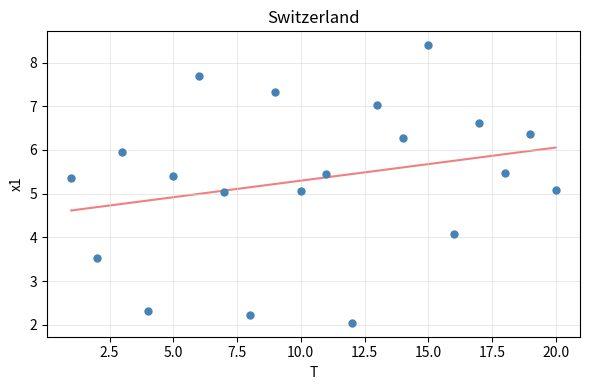

What is the range of X values (max minus min)?

19.0